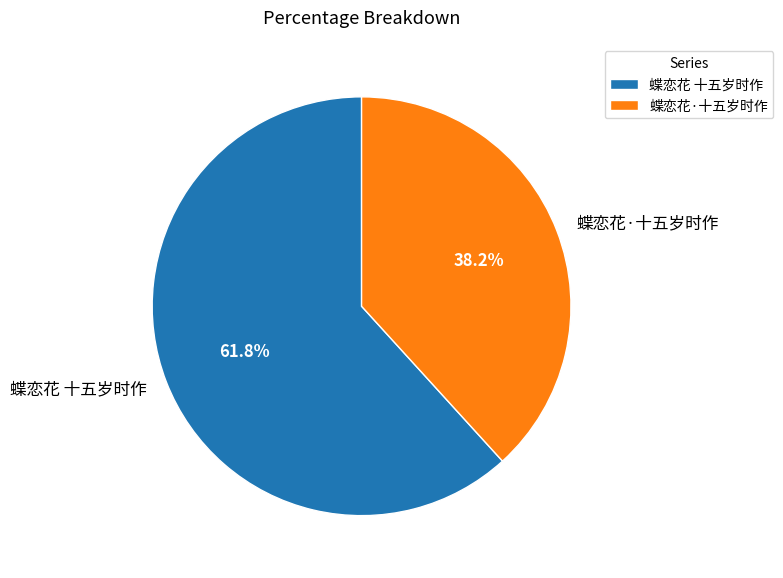

What is the smallest slice in the pie chart?

蝶恋花·十五岁时作